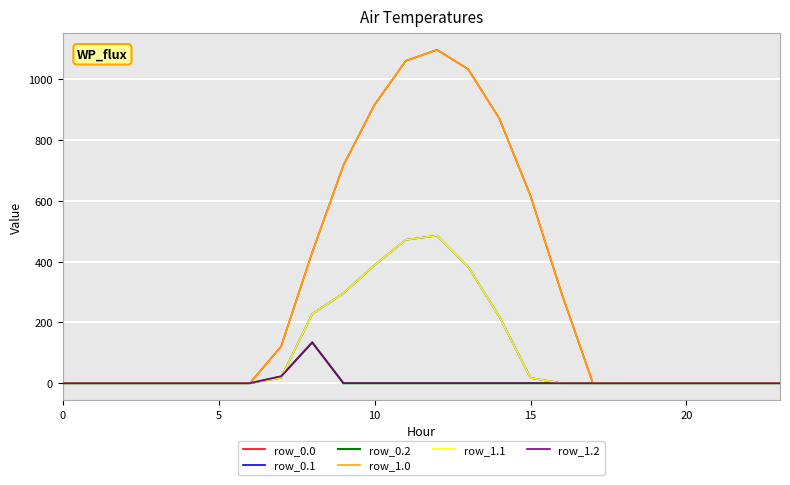

Does the chart display data point markers on the line(s)?

No